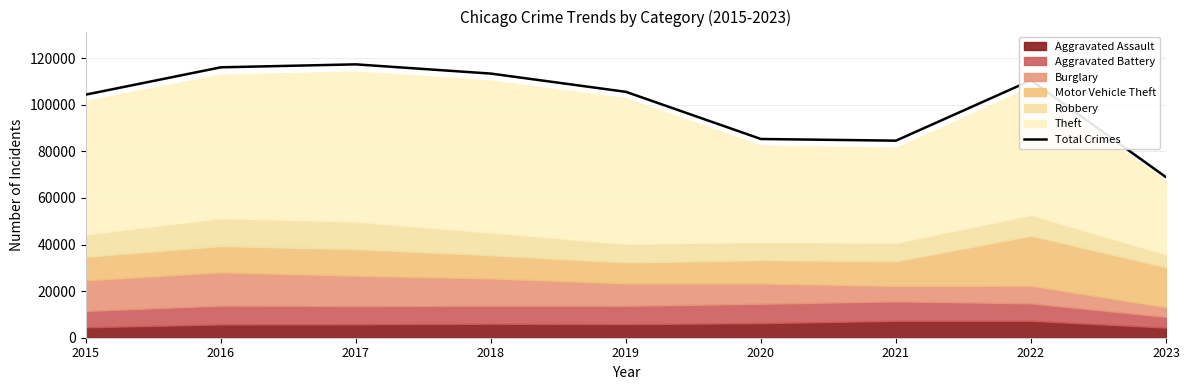

List the labels in order of value, largest first.

2017, 2016, 2018, 2022, 2019, 2015, 2020, 2021, 2023